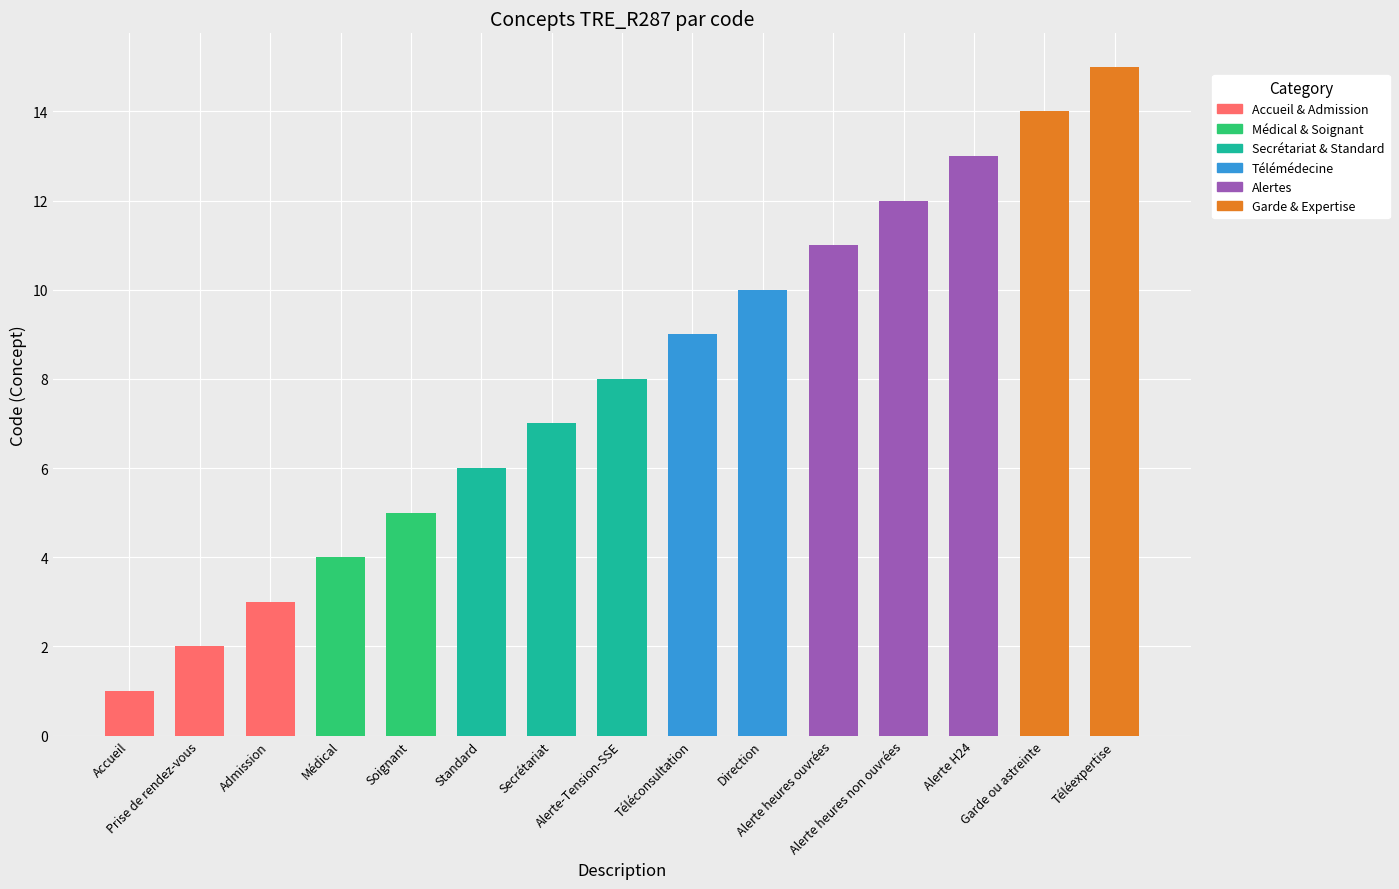

How many series are shown in this chart?

1